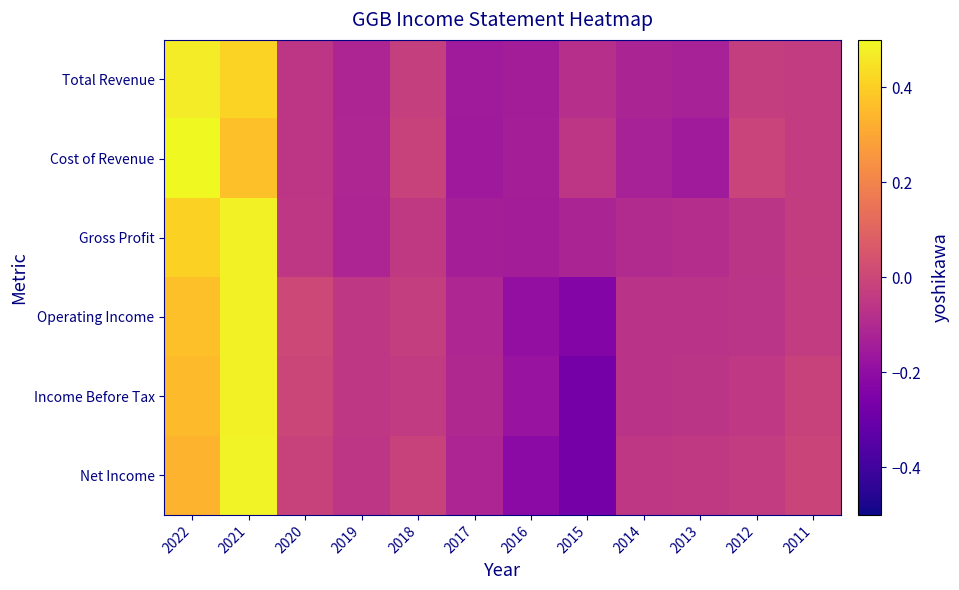

What is the minimum value shown in the chart?

-0.3